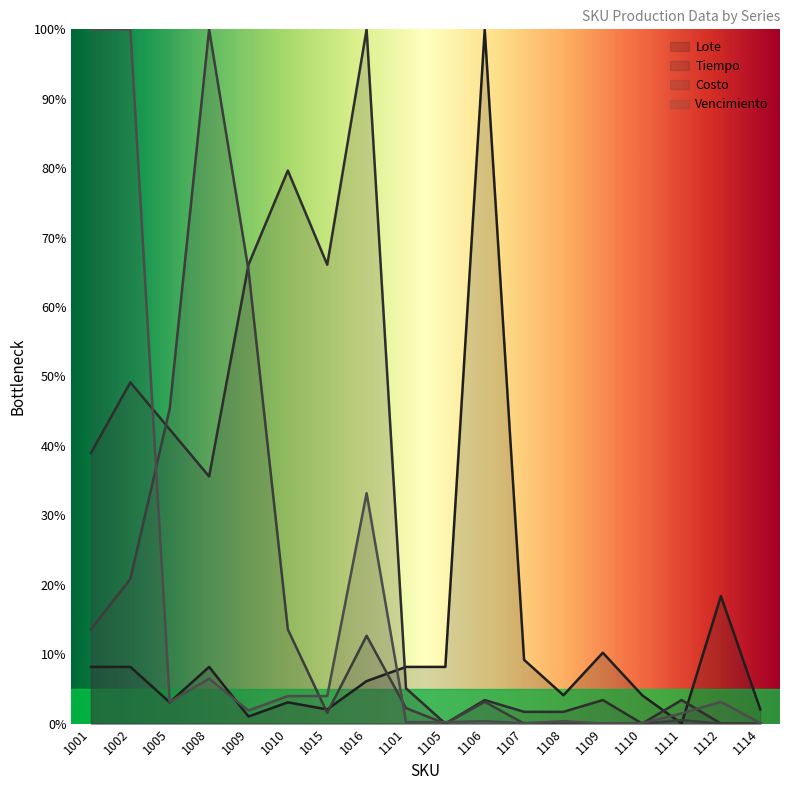

How many lines are shown in the chart?

4